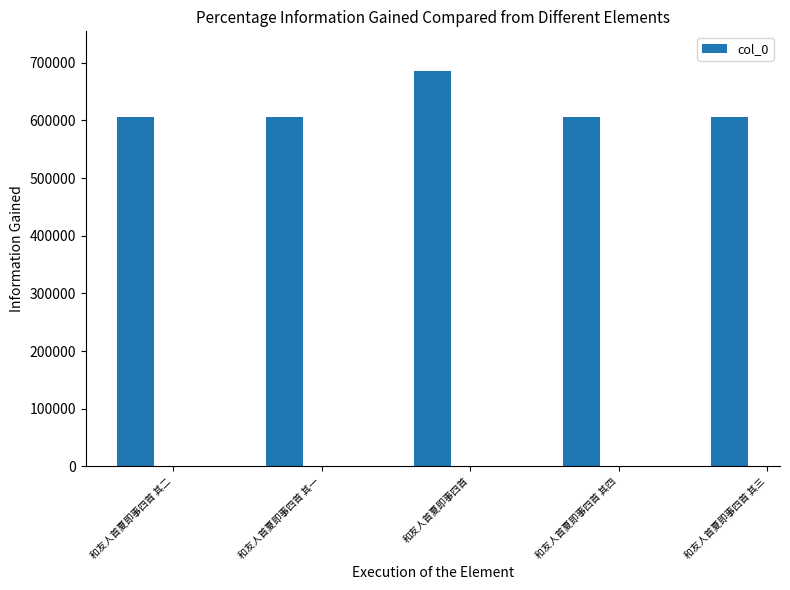

What is the smallest value displayed?

606493